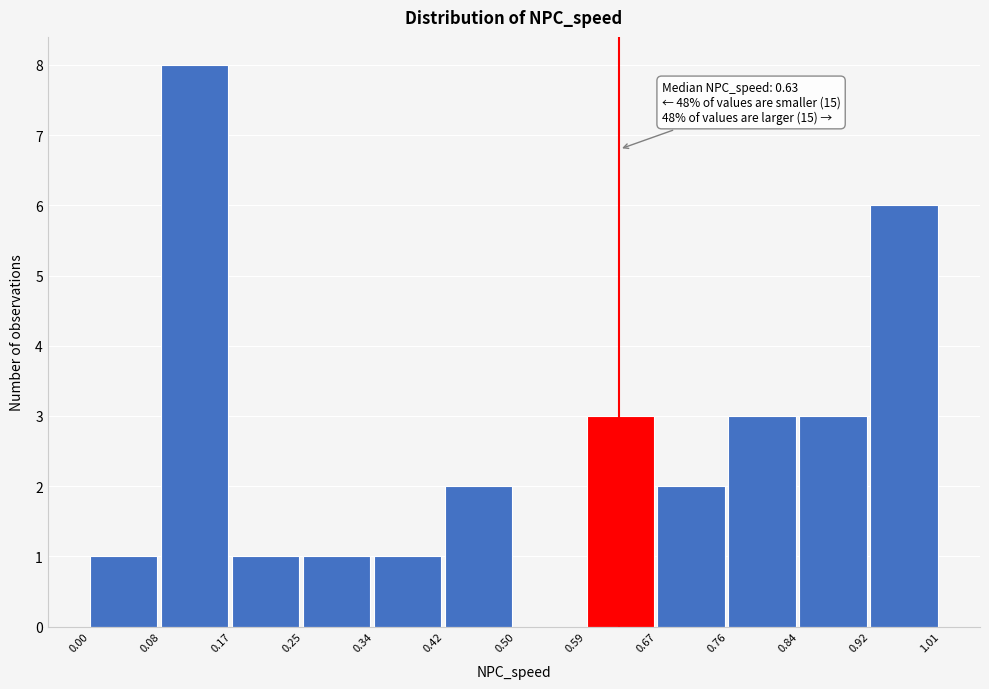

Which range on the x-axis has the tallest bar?

0.08 to 0.17